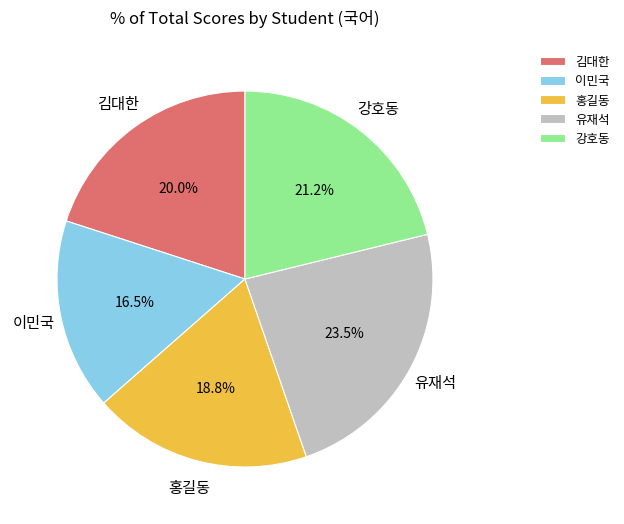

Which slice is the smallest?

이민국